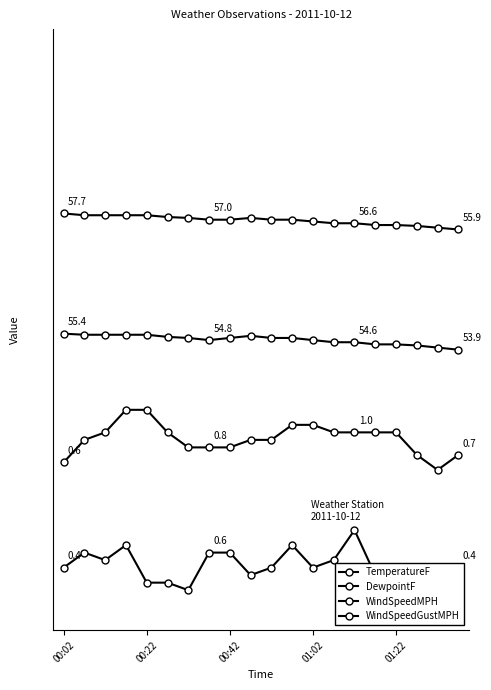

True or false: WindSpeedGustMPH and DewpointF intersect in this chart.

False